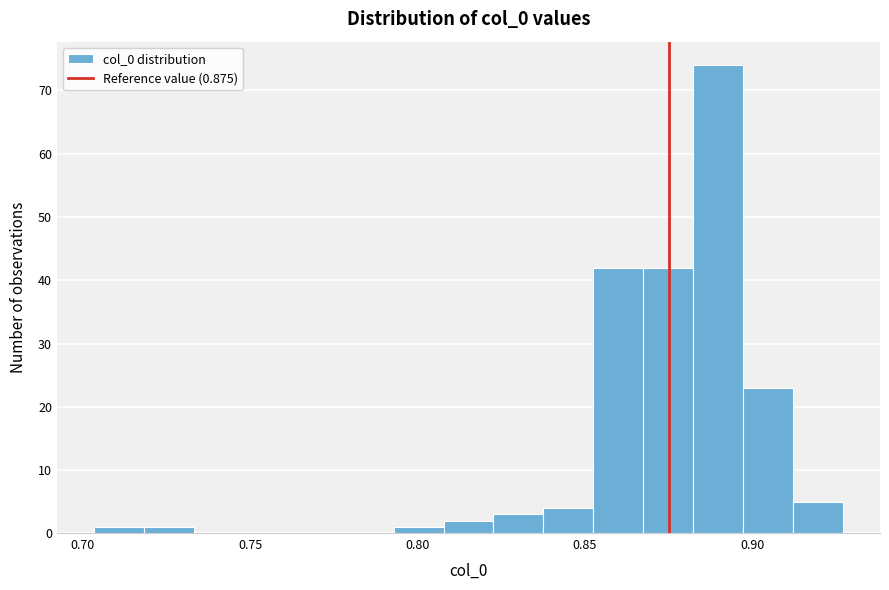

Around what value on the x-axis is the tallest bar? Give the approximate position of its centre, as read against the axis.

0.890